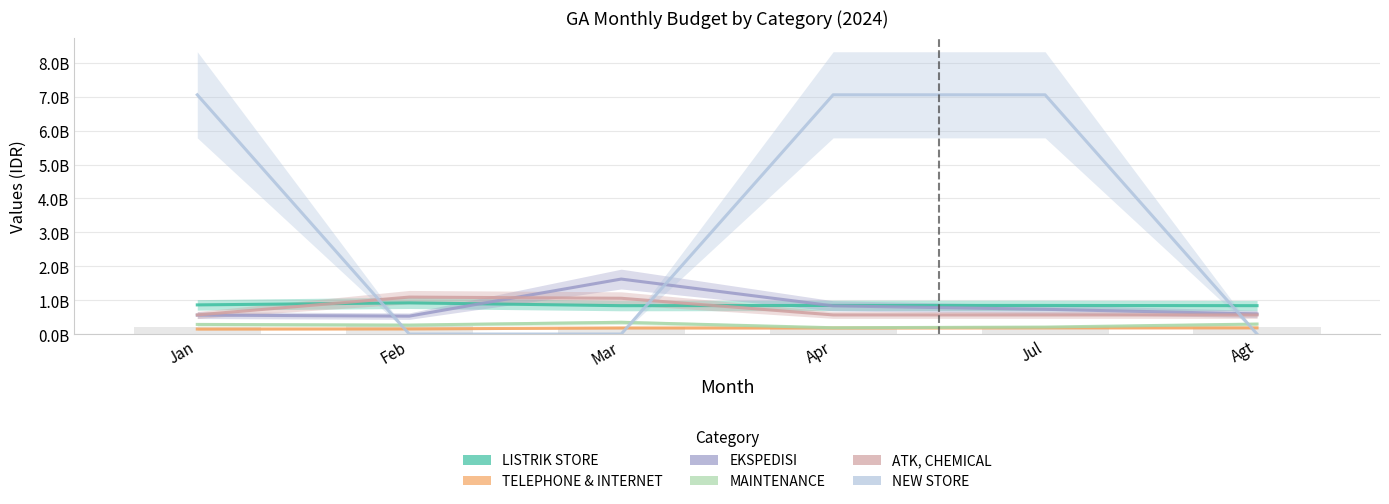

How many distinct data groups are displayed?

6